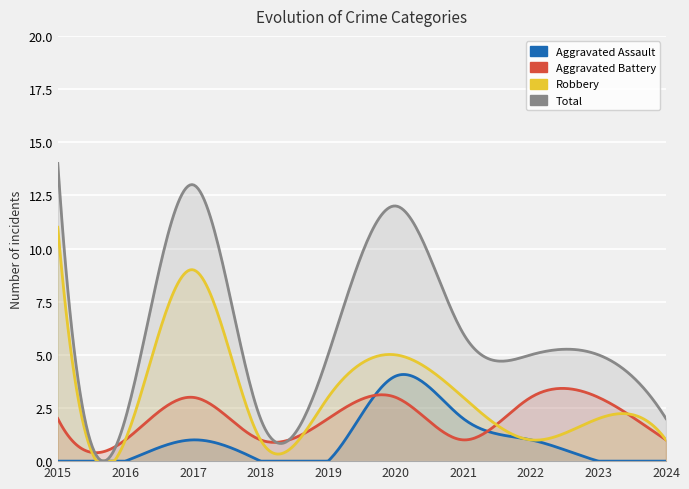

At which label is Aggravated Battery closest to 2?

2015